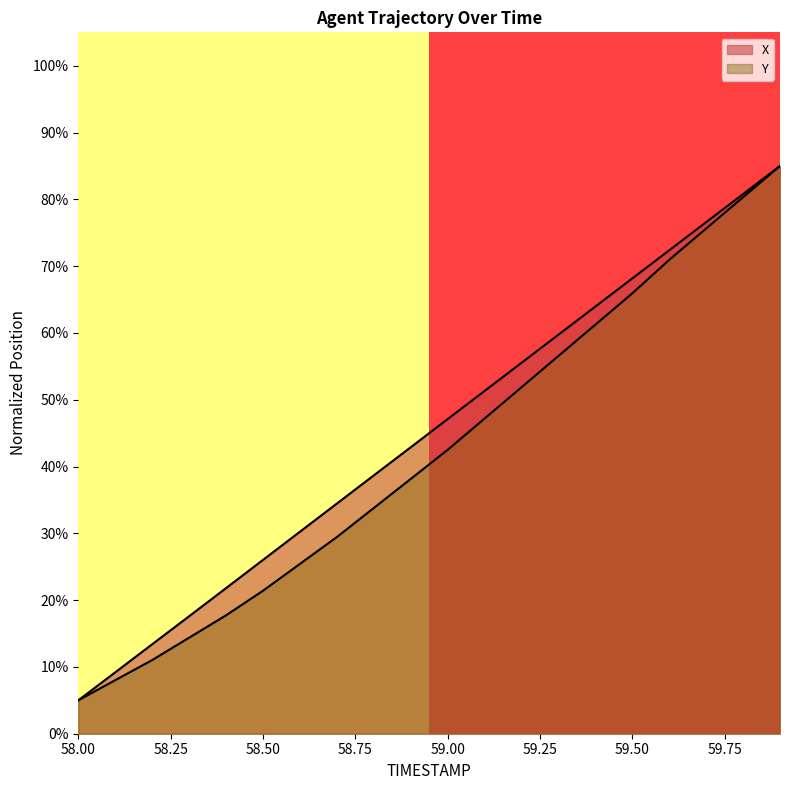

Which has a higher value, 58.00 or 58.25?

58.25